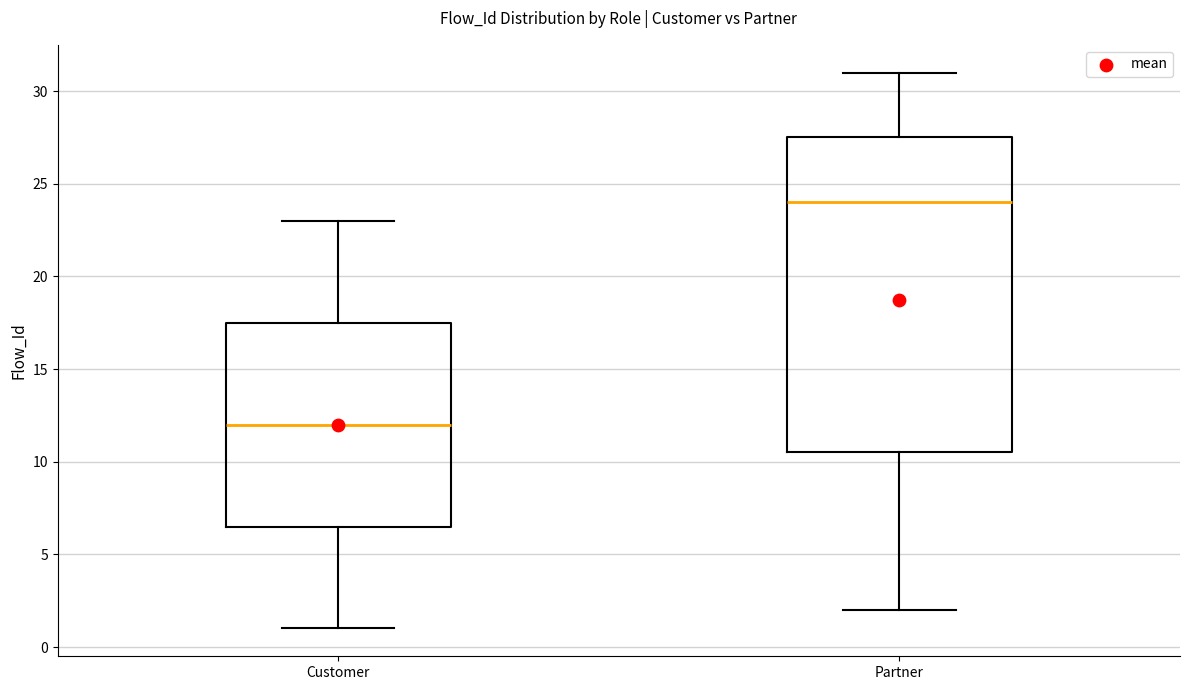

Where does the median line of the box for Customer sit on the y-axis? The values are not printed on the chart, so give them approximately, as read against the axis.

12.0